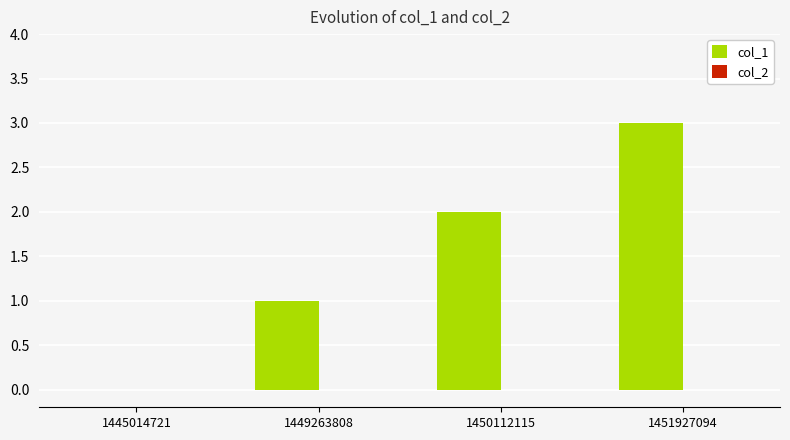

What is the change in value from 1445014721 to 1449263808?

+1